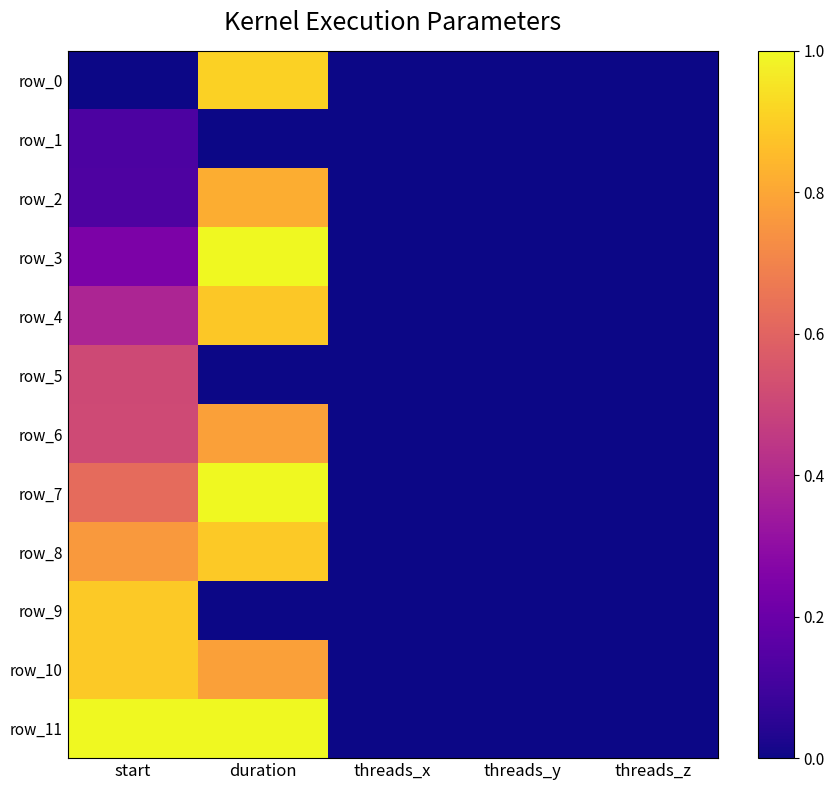

Is the value of row_6 at threads_z greater than the value of row_8 at threads_y?

No